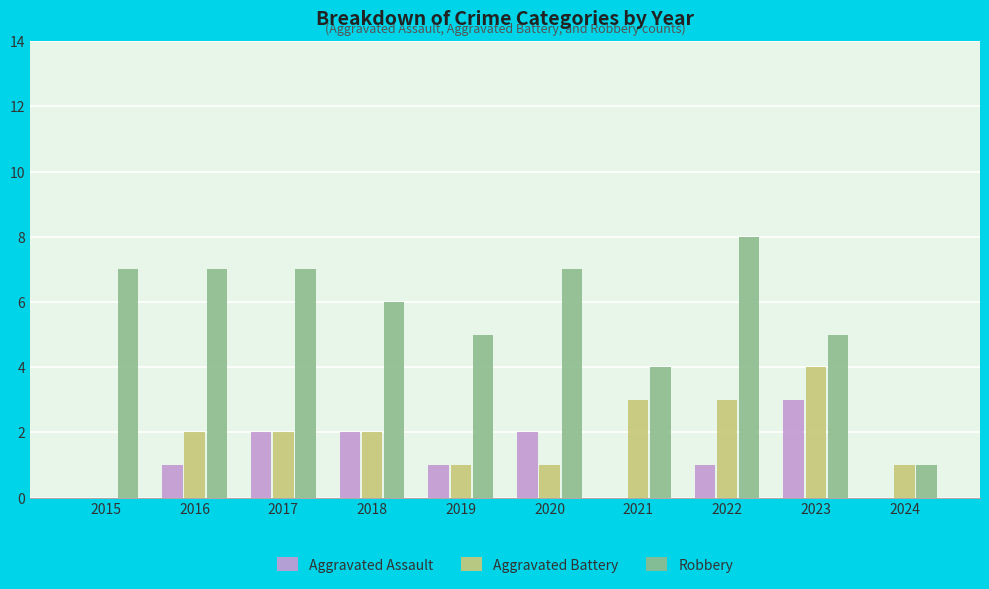

Between 2016 and 2021, which series saw the biggest shift?

Robbery